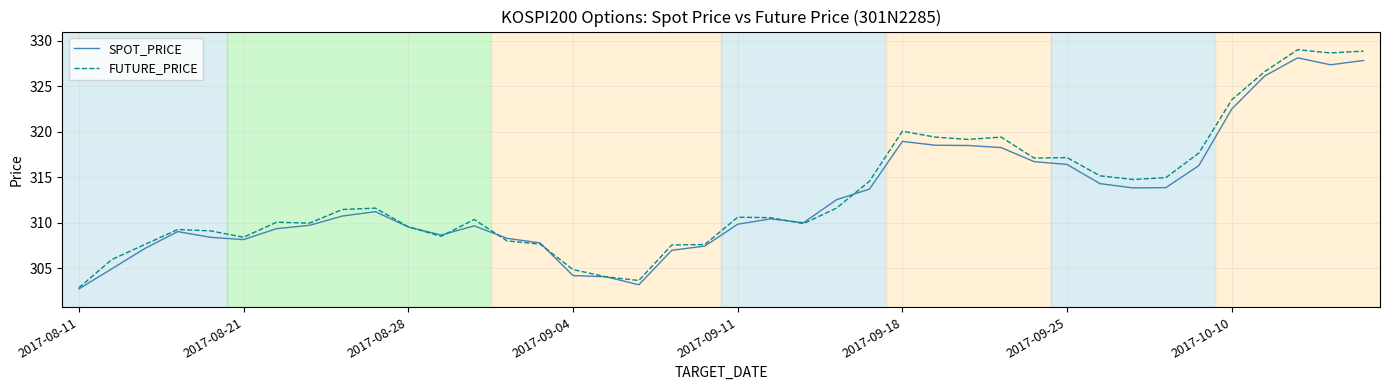

What is the highest value of the SPOT_PRICE series?

328.1